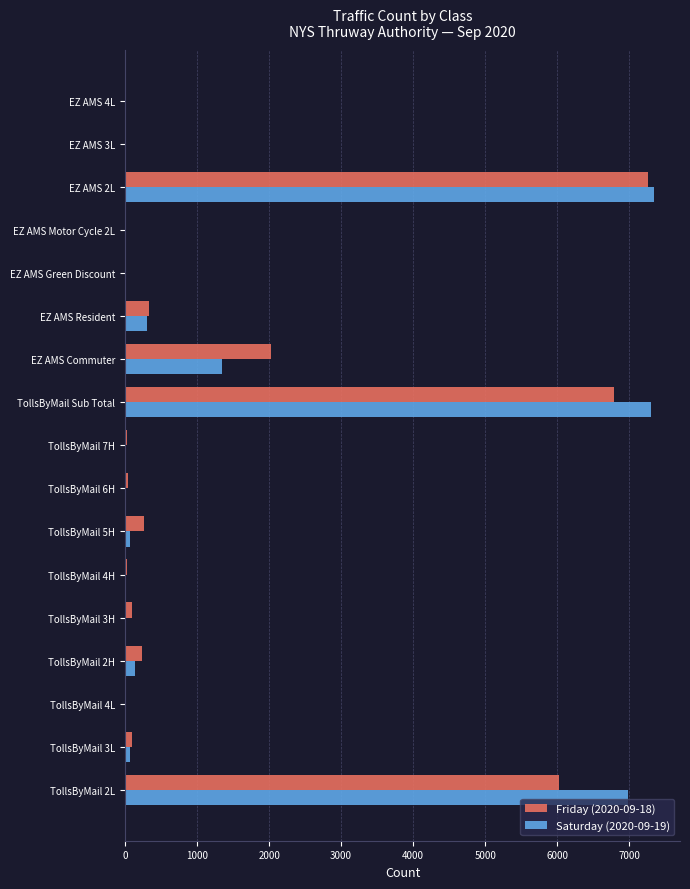

What is the highest value of the Saturday (2020-09-19) series?

7338.8